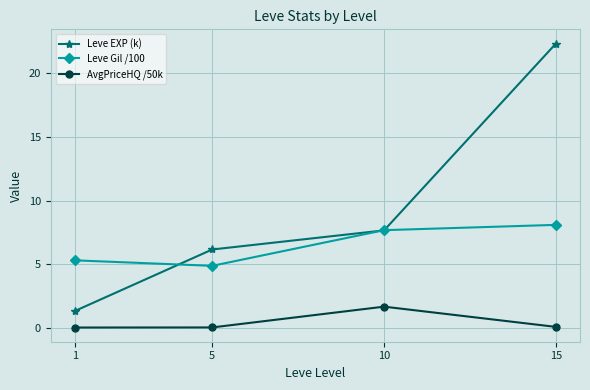

Is this an area chart (filled region under the line)?

No